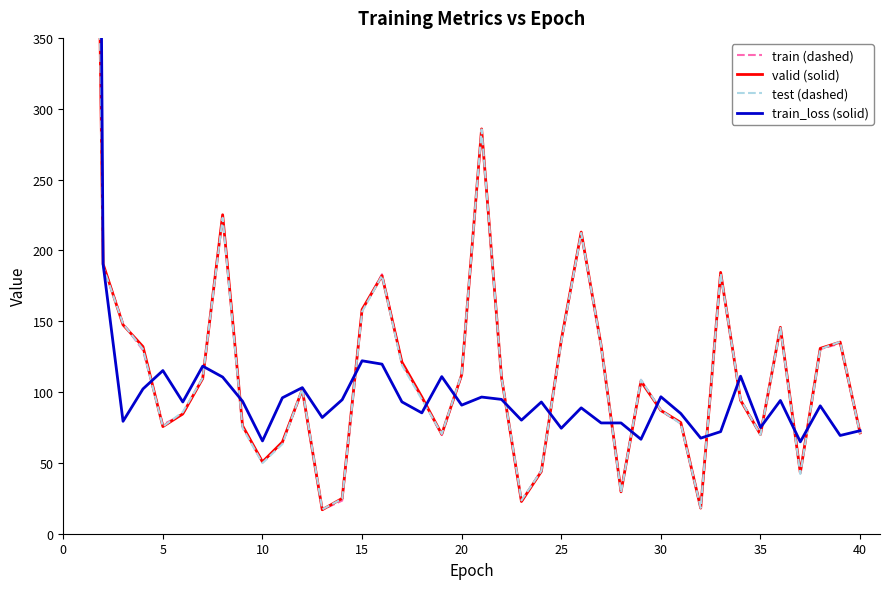

What are all the series names shown in the legend?

train (dashed), valid (solid), test (dashed), train_loss (solid)